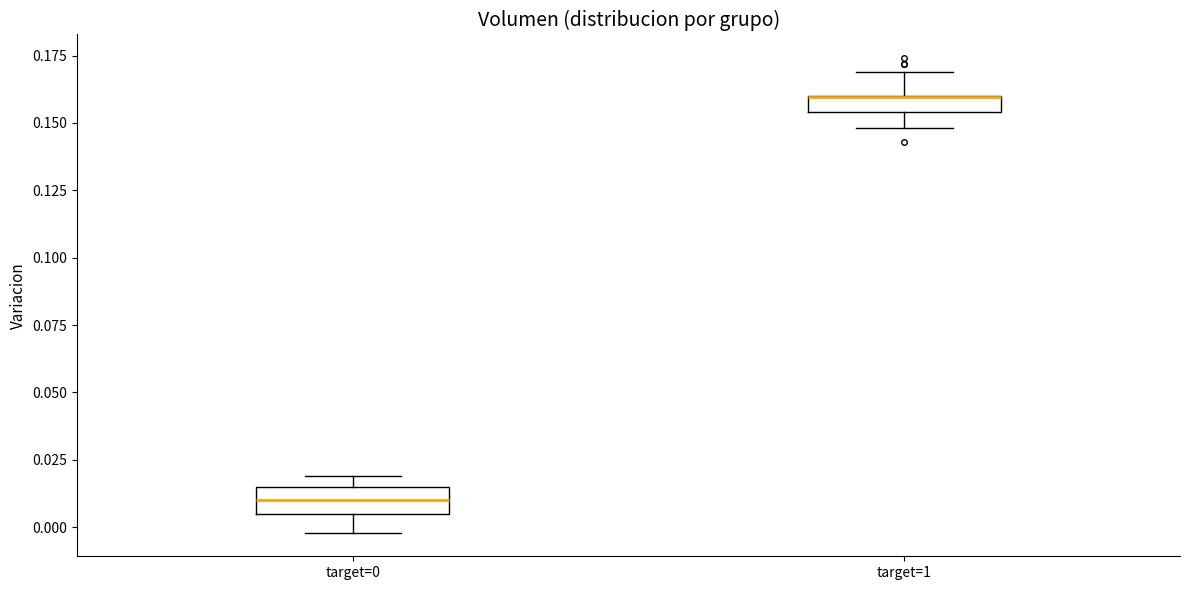

Where is the lower edge of the box for target=0 on the y-axis? The values are not printed on the chart, so give them approximately, as read against the axis.

0.005